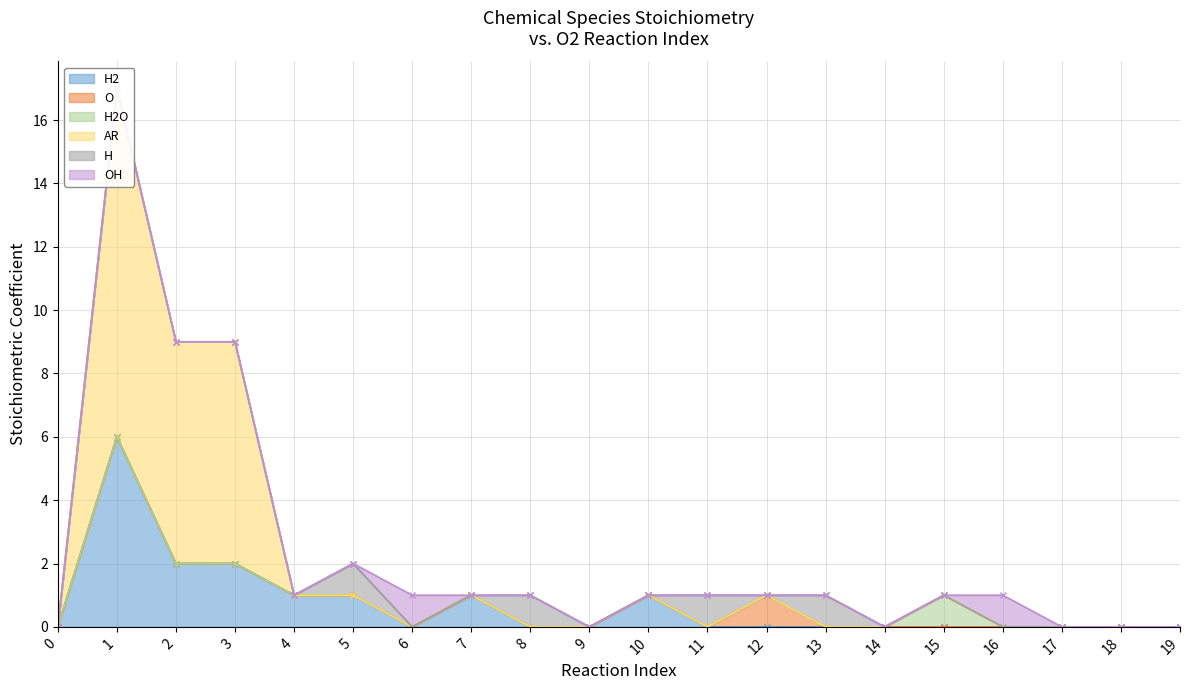

How many interior local peaks does the H2 series have?

3